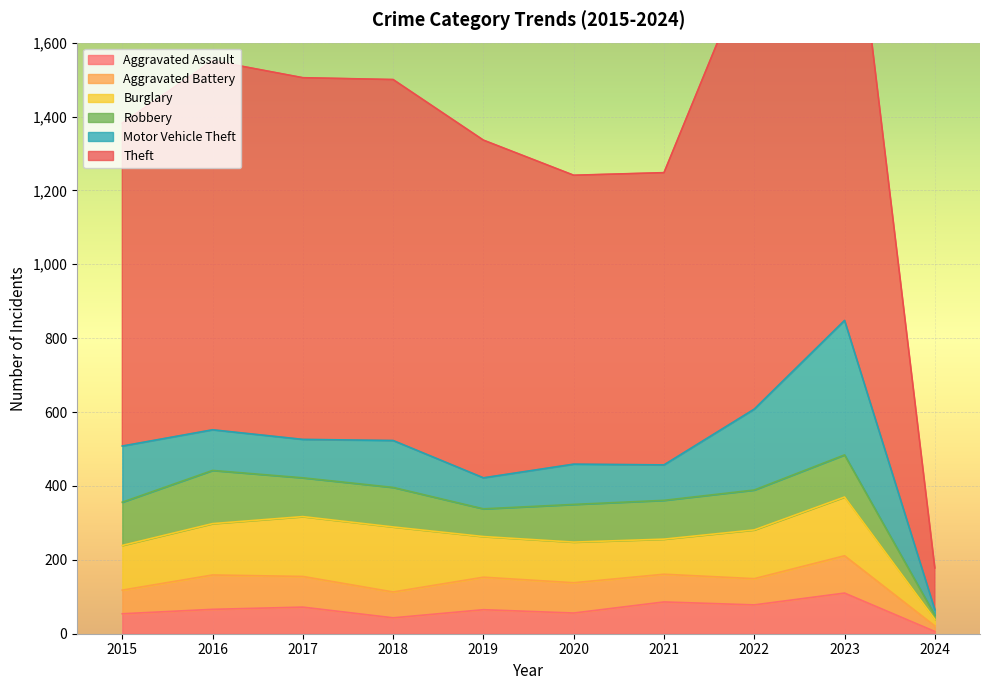

At which category is the sum across all series the highest?

2023